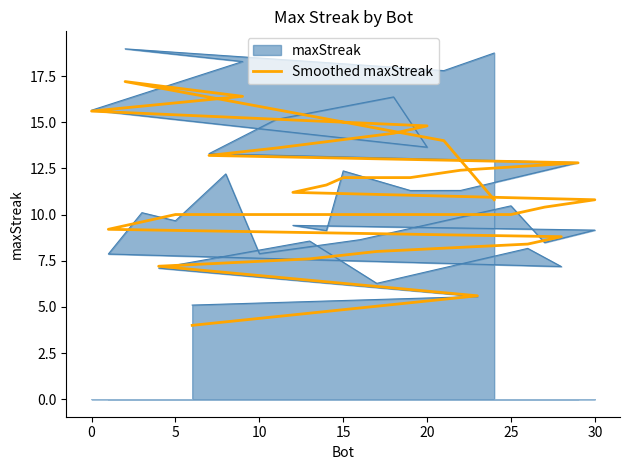

Reading left to right, what are all the values shown in this chart?

10.8	14.0	17.2	16.4	15.6	14.8	14.4	13.6	13.2	12.8	12.4	12.0	12.0	11.6	11.2	10.8	10.4	10.0	10.0	10.0	10.0	10.0	9.6	9.2	8.8	8.4	8.0	7.6	7.2	5.6	4.0